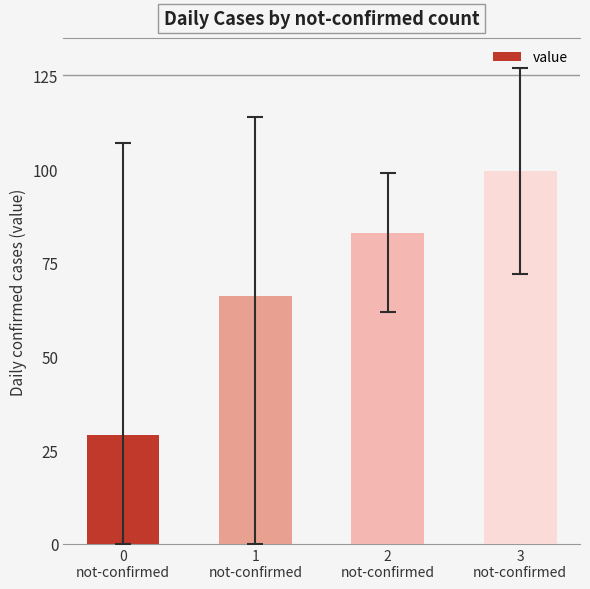

What is the maximum value shown in the chart?

99.5